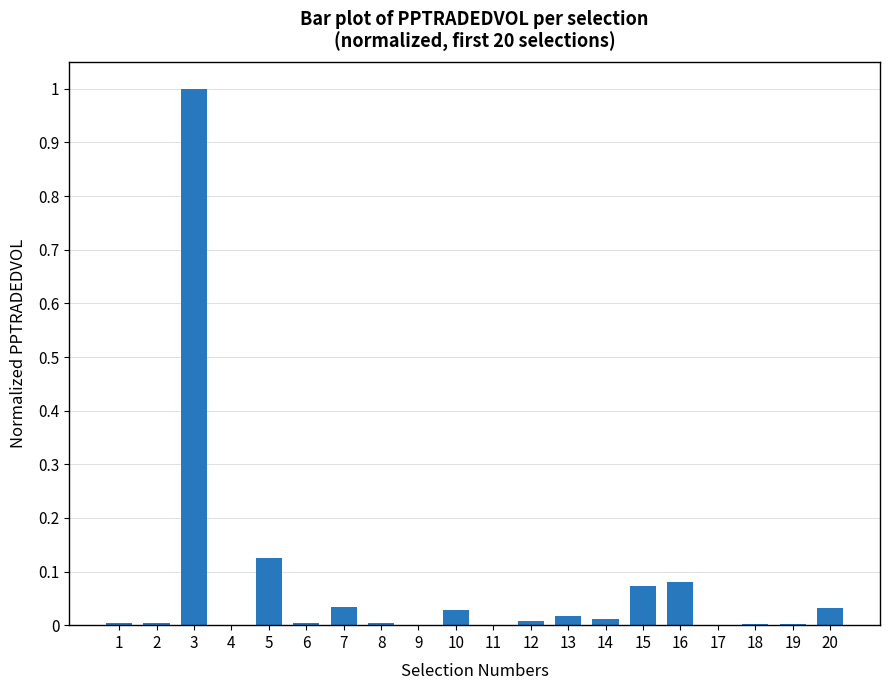

The chart shows a value of 0.0 at 19. True or false?

True